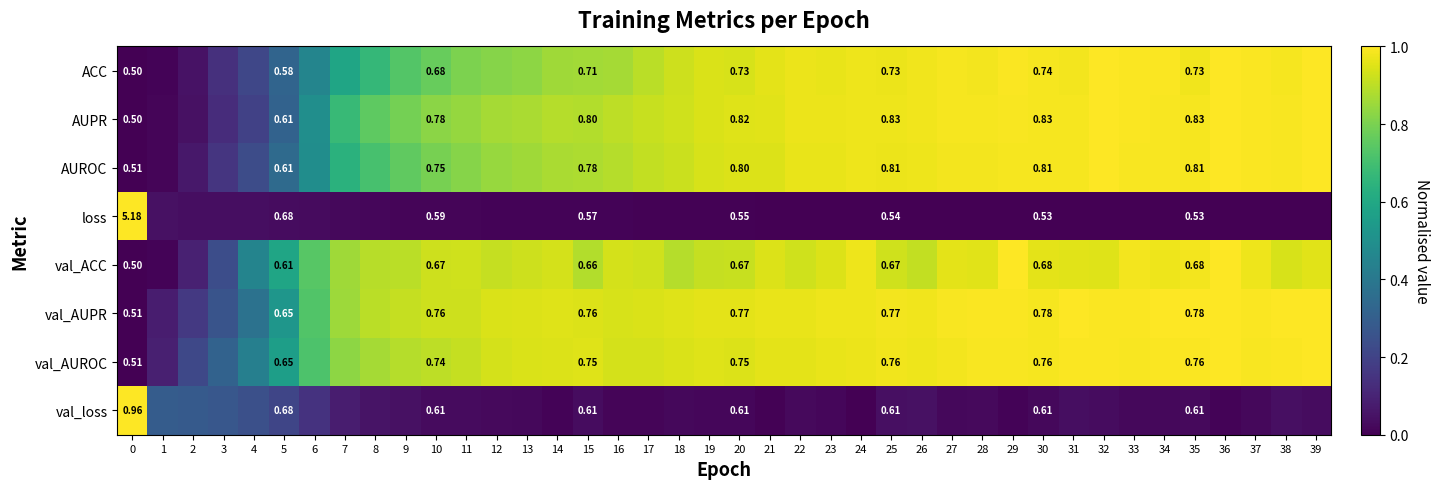

Is the value of AUPR at 0 greater than the value of ACC at 25?

No